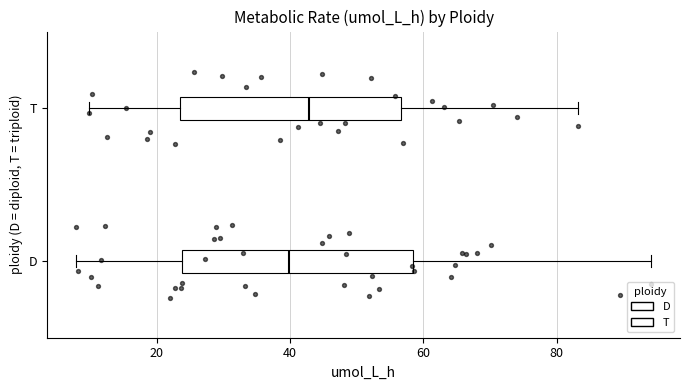

Which box has the furthest to the right median line?

T